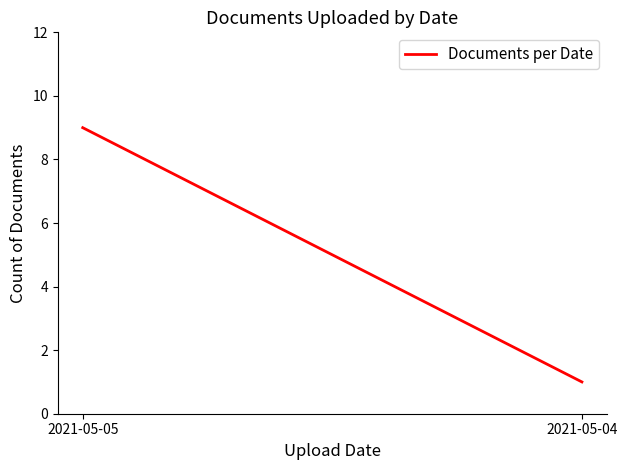

Rank the categories by value from highest to lowest.

2021-05-05, 2021-05-04